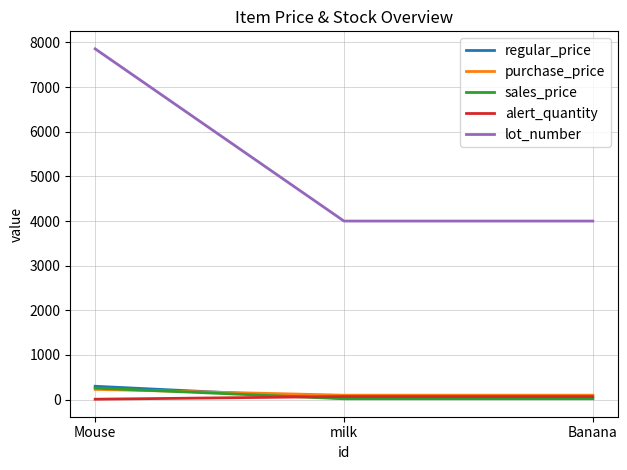

Between Mouse and milk, which series saw the biggest shift?

lot_number